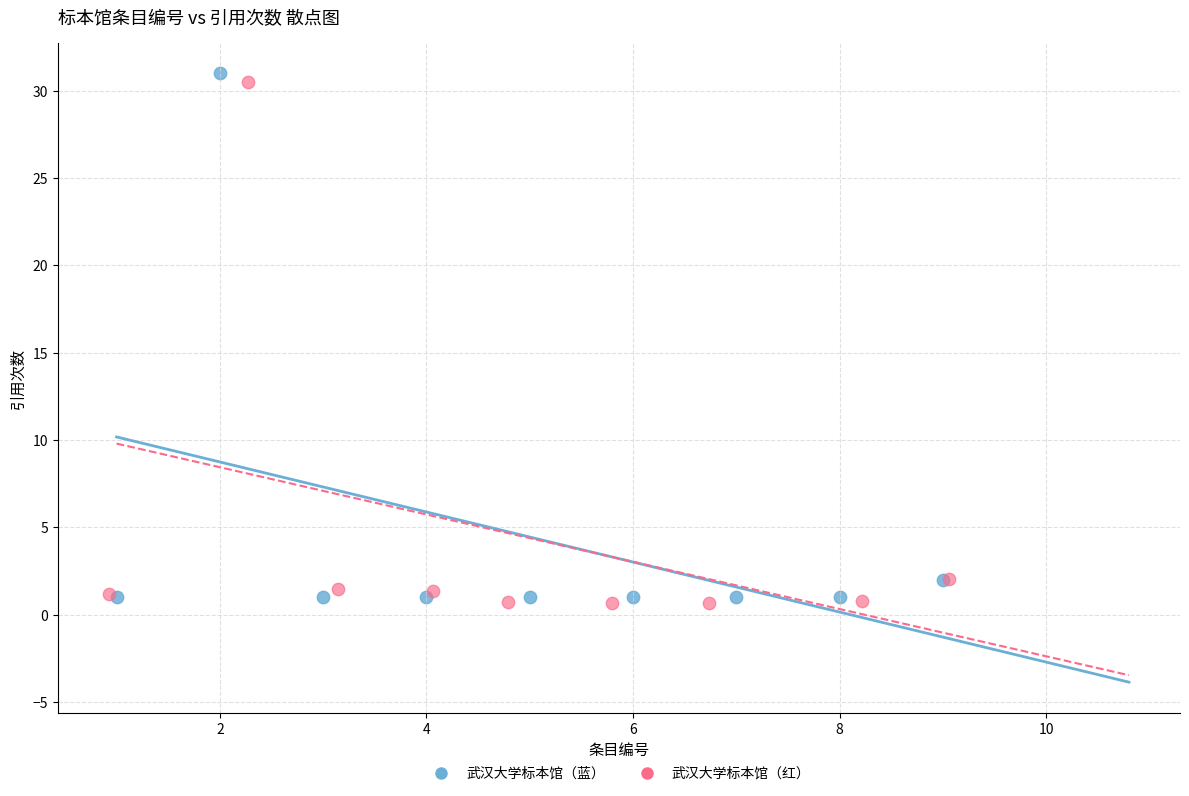

Which series reaches the minimum Y coordinate?

武汉大学标本馆（红）